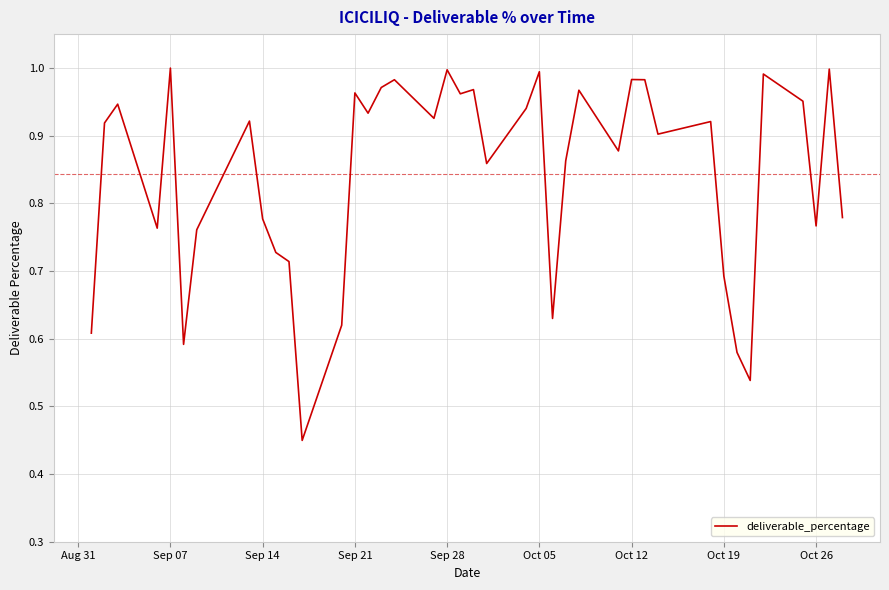

Is this an area chart (filled region under the line)?

No